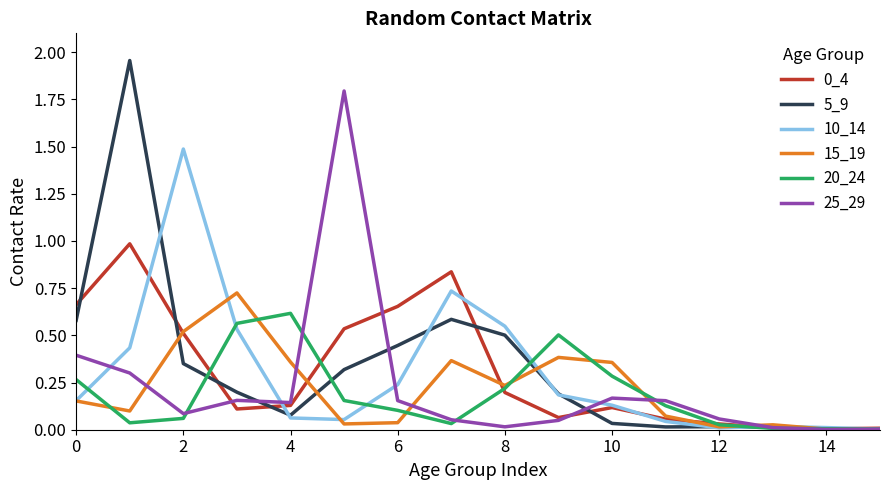

True or false: 20_24 has more than 0 interior local peaks.

True